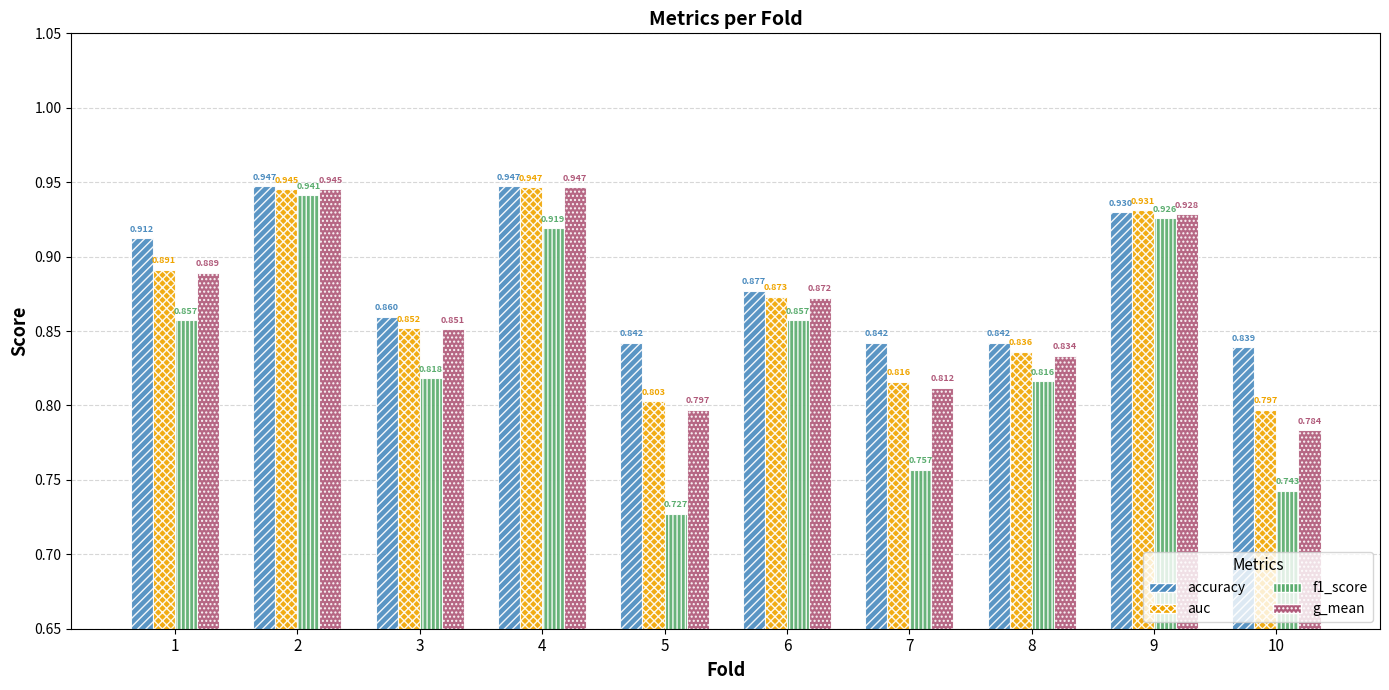

Is the value of accuracy at 5 greater than the value of auc at 3?

No